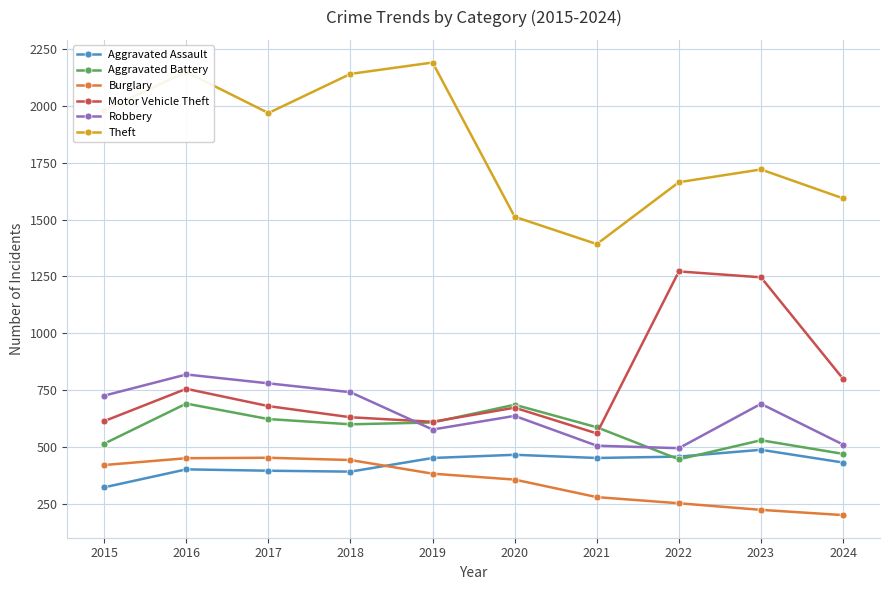

Which series changed the most between 2017 and 2020?

Theft